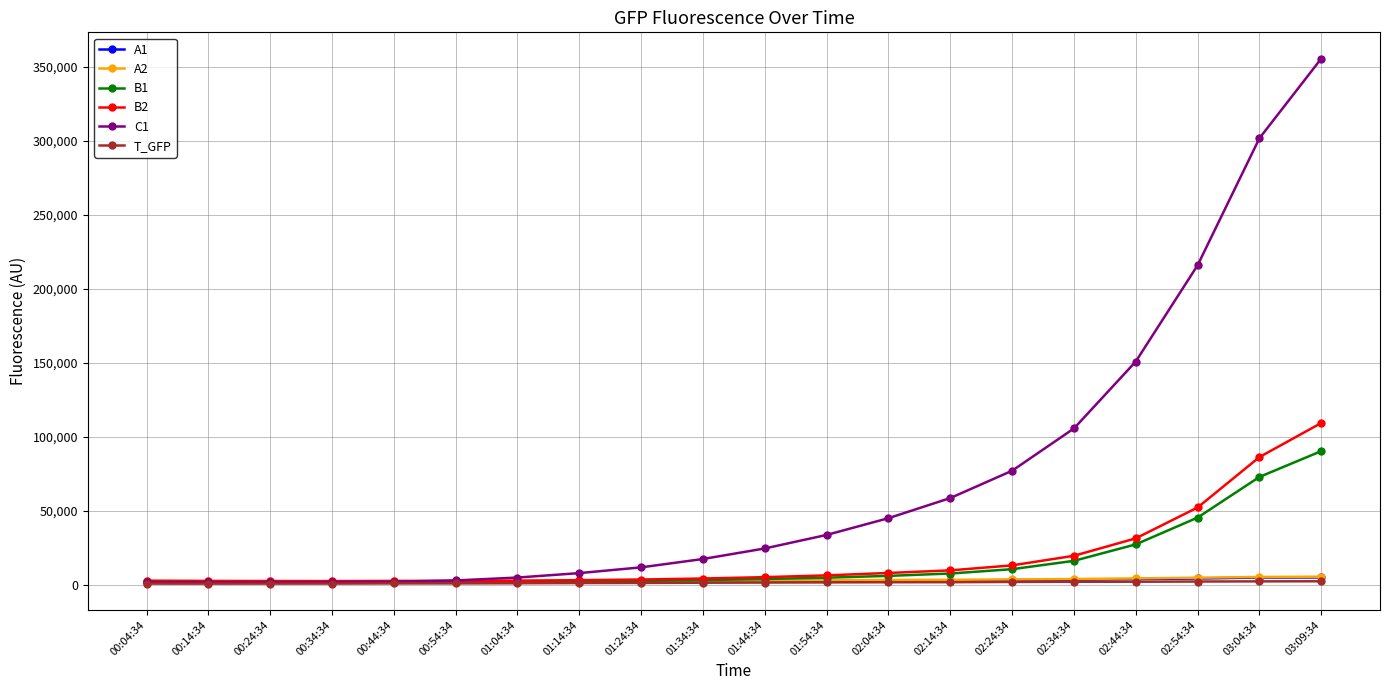

True or false: B1 has a value of 27437 at 02:44:34.

True